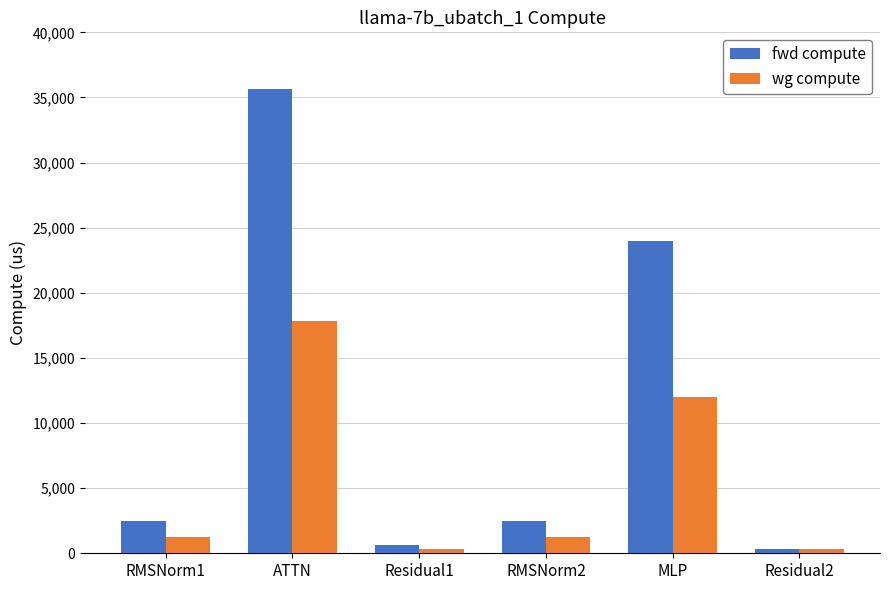

Which series changed the most between ATTN and RMSNorm2?

fwd compute